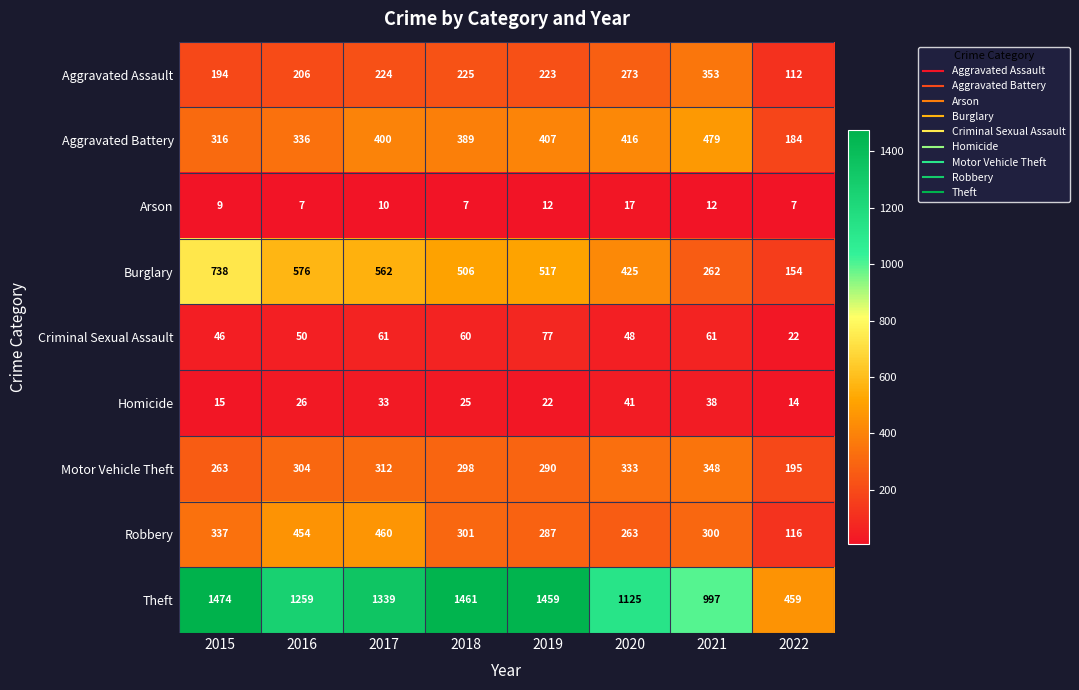

What is the average value of the Aggravated Battery series?

366